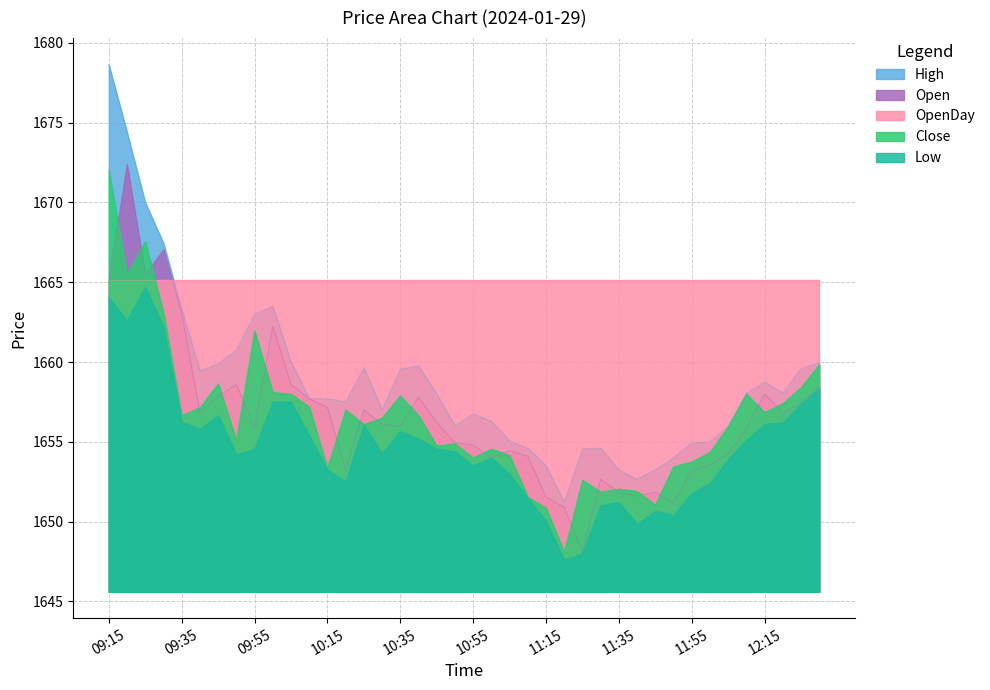

Between which two adjacent categories do Open and Close first intersect?

09:15 and 09:20